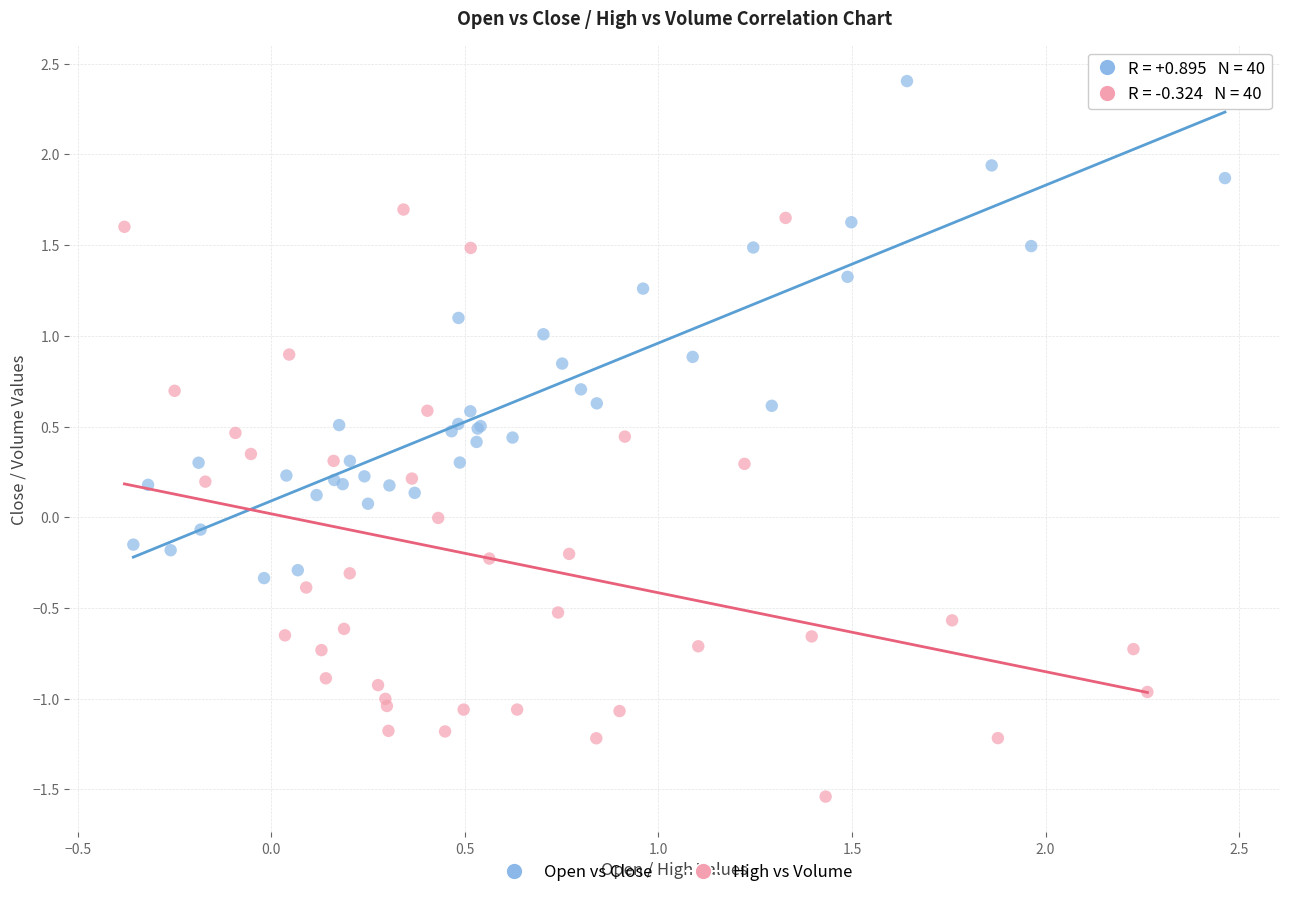

Which series has the widest spread of Y values?

High vs Volume